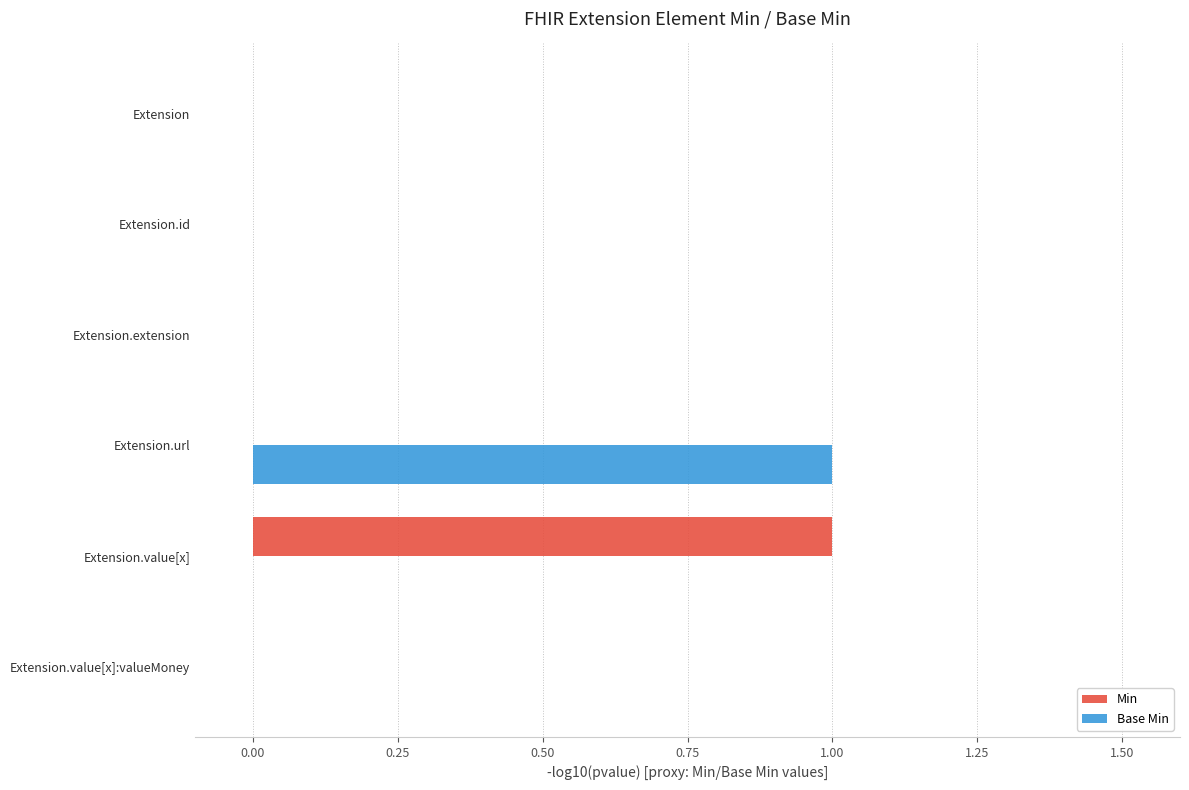

Which series changed the most between Extension.value[x] and Extension.value[x]:valueMoney?

Min